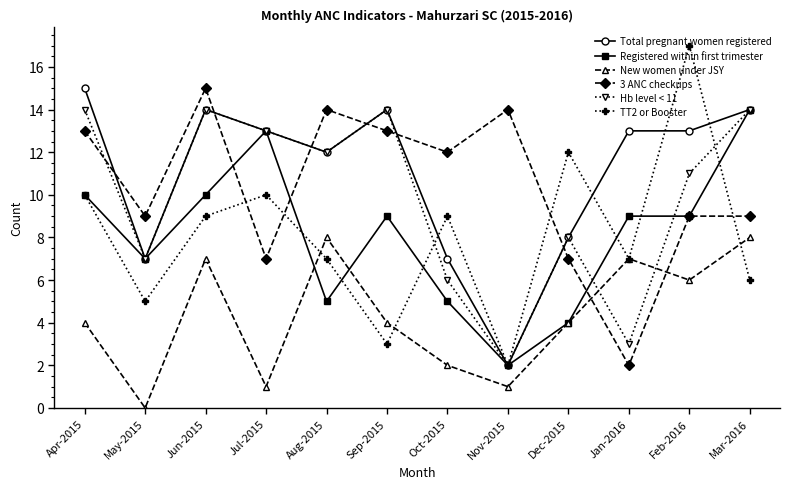

What is the average value of the Total pregnant women registered series?

11